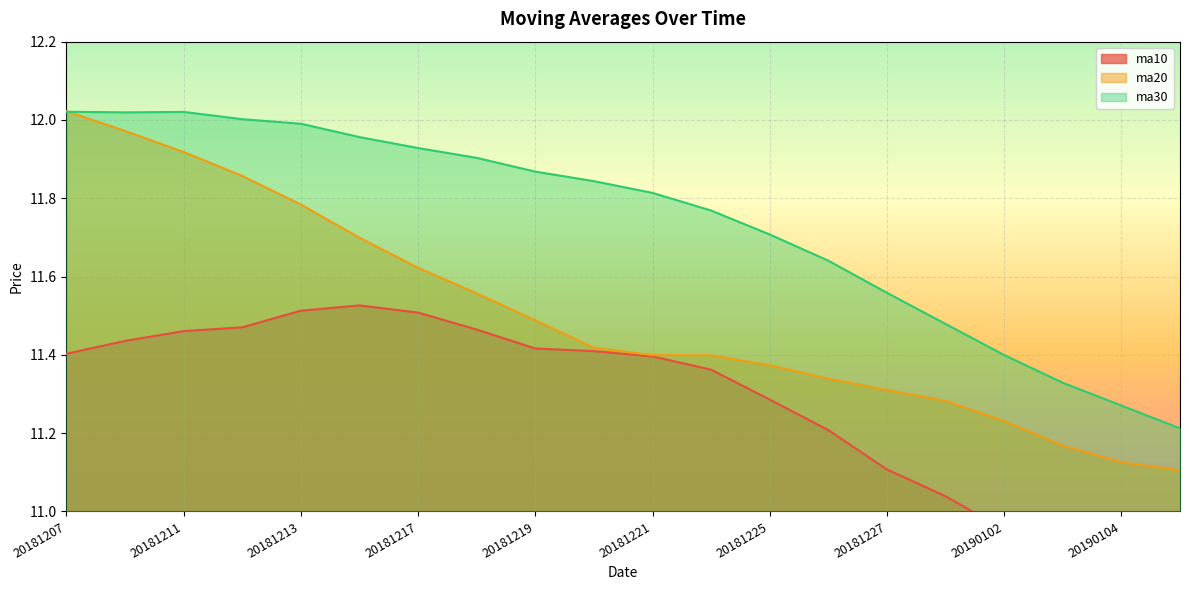

What are all the series names shown in the legend?

ma10, ma20, ma30